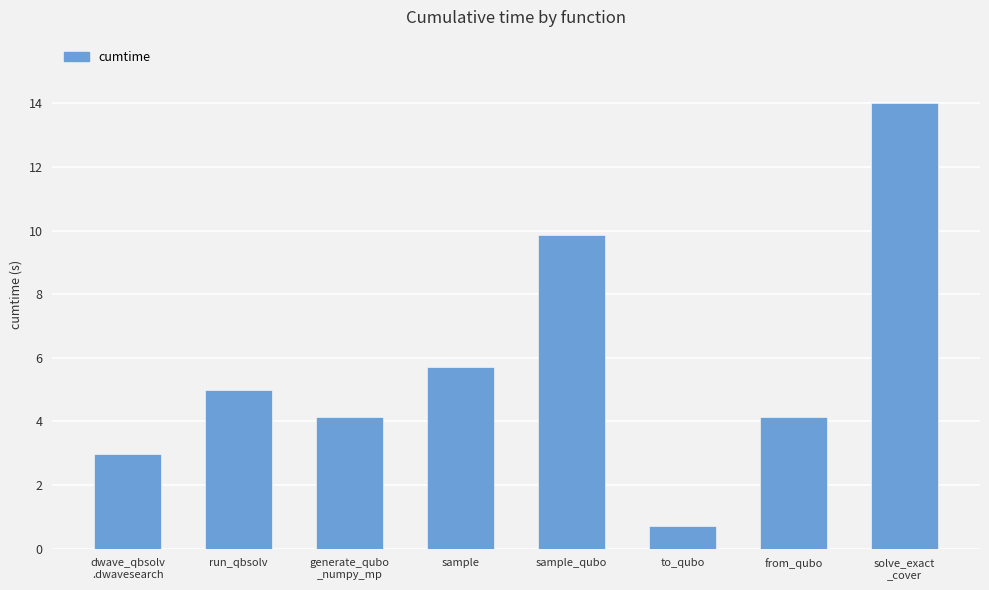

What is the change in value from sample to to_qubo?

-5.0